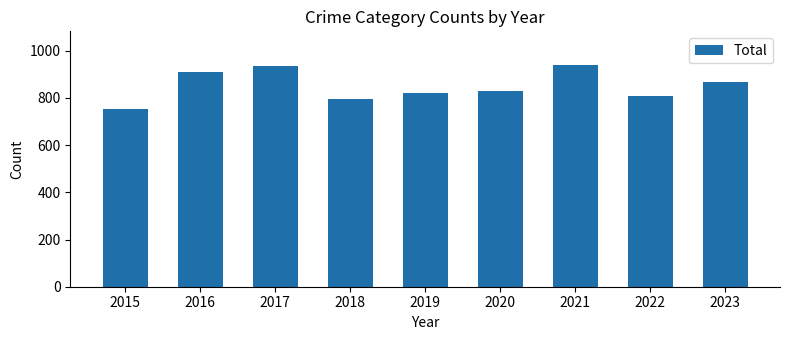

Count the number of data series in this chart.

1